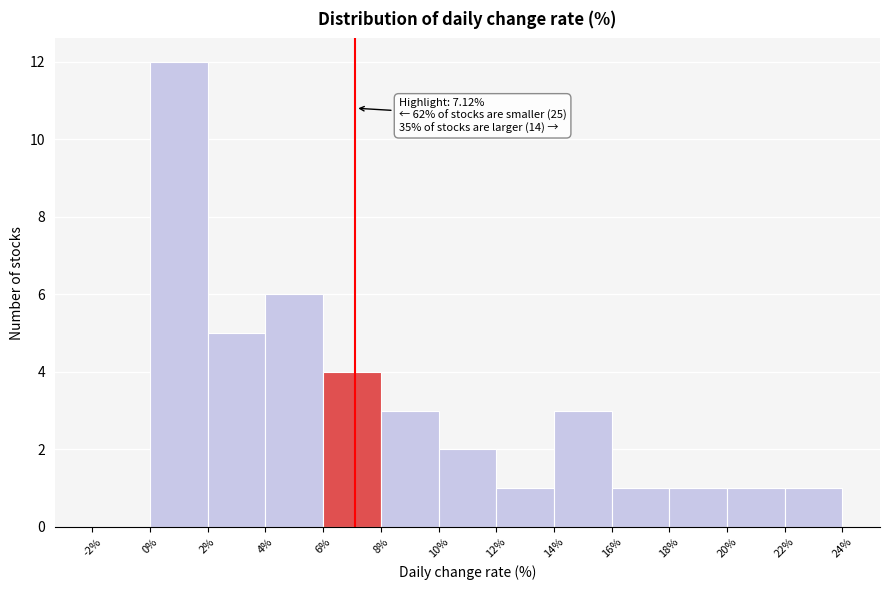

Over which range of the x-axis is the bar tallest?

0% to 2%